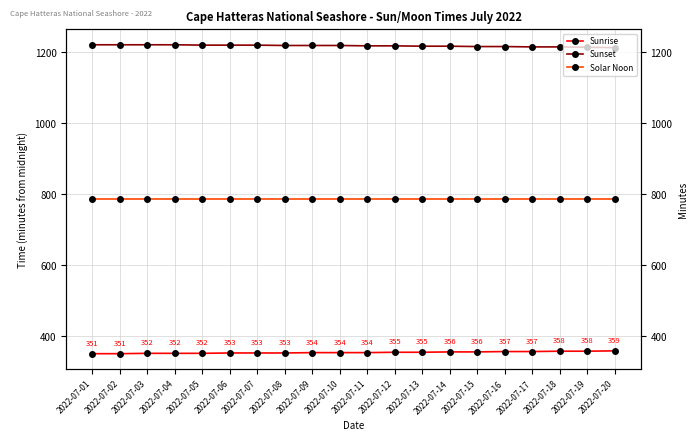

True or false: Sunrise and Sunset cross at least once.

False